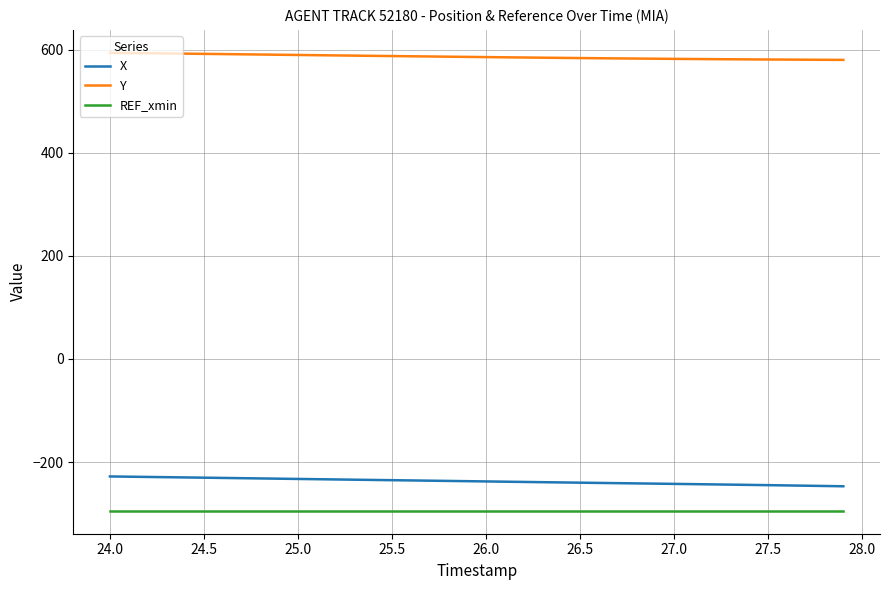

Which series has the largest total across all categories?

Y